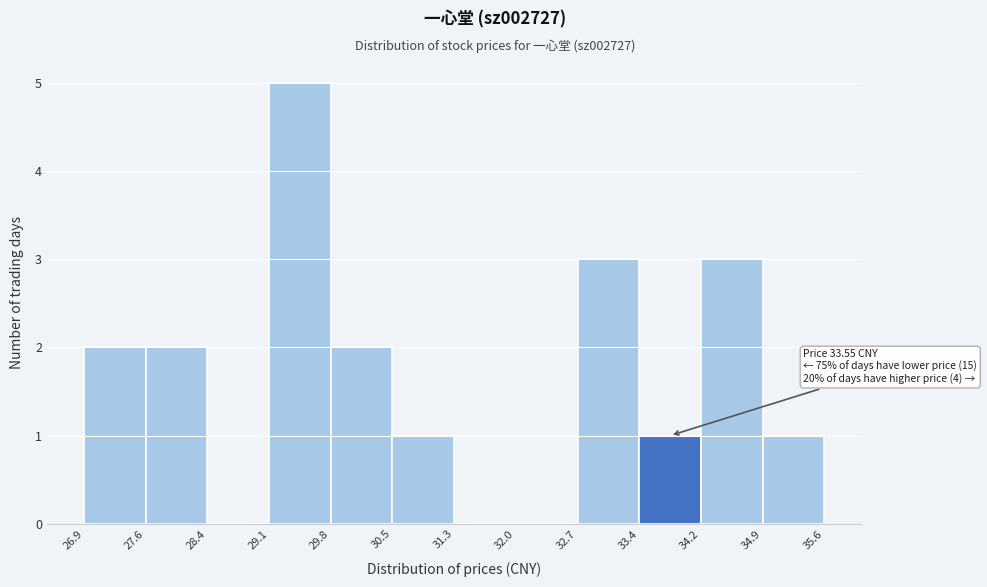

Which range on the x-axis has the tallest bar?

29.1 to 29.8